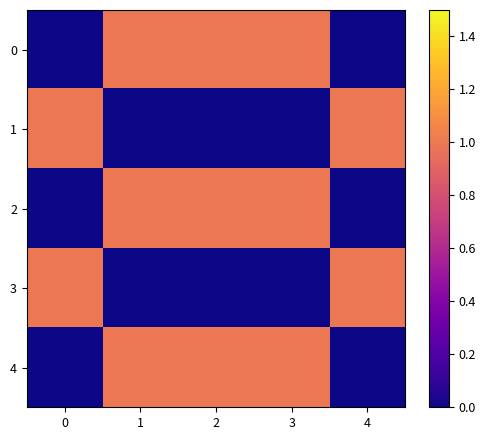

Reading right to left, list all the values displayed in this chart.

0: 4=0	3=1	2=1	1=1	0=0
1: 4=1	3=0	2=0	1=0	0=1
2: 4=0	3=1	2=1	1=1	0=0
3: 4=1	3=0	2=0	1=0	0=1
4: 4=0	3=1	2=1	1=1	0=0